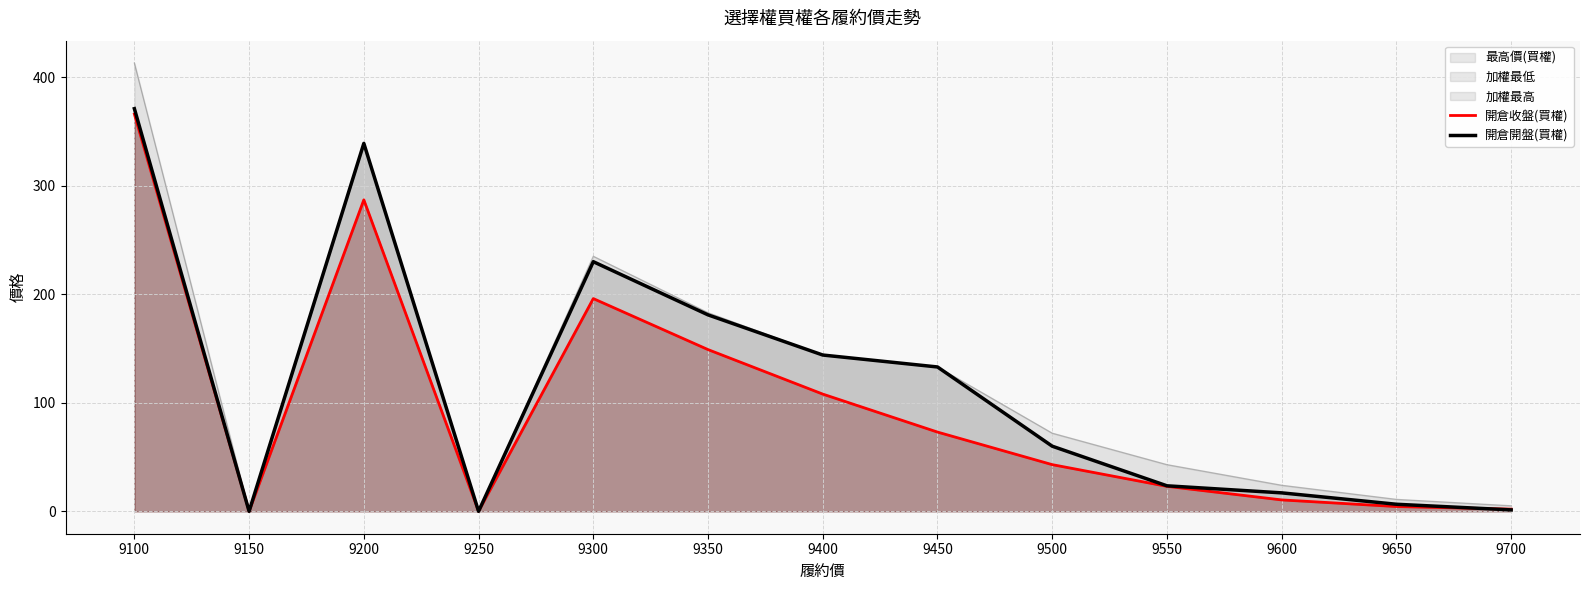

Which label corresponds to the largest value in the chart?

9100